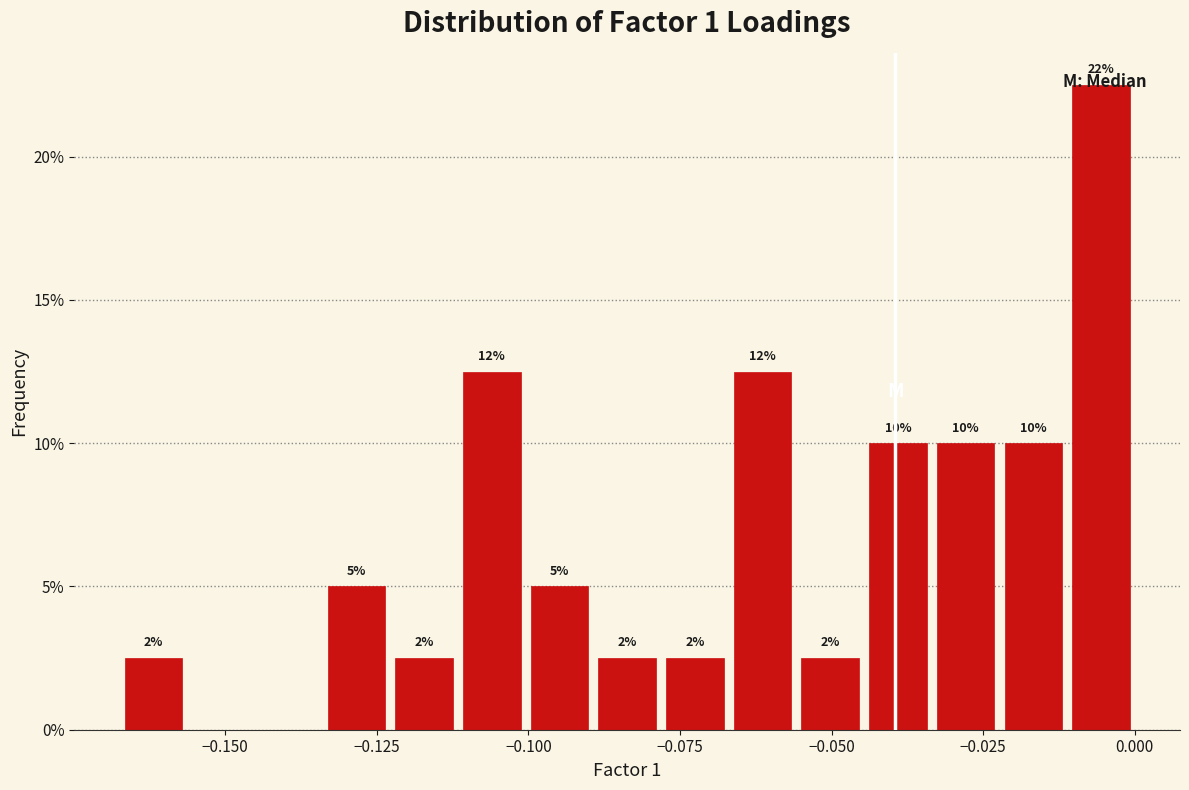

Around what value on the x-axis is the tallest bar? Give the approximate position of its centre, as read against the axis.

-0.005